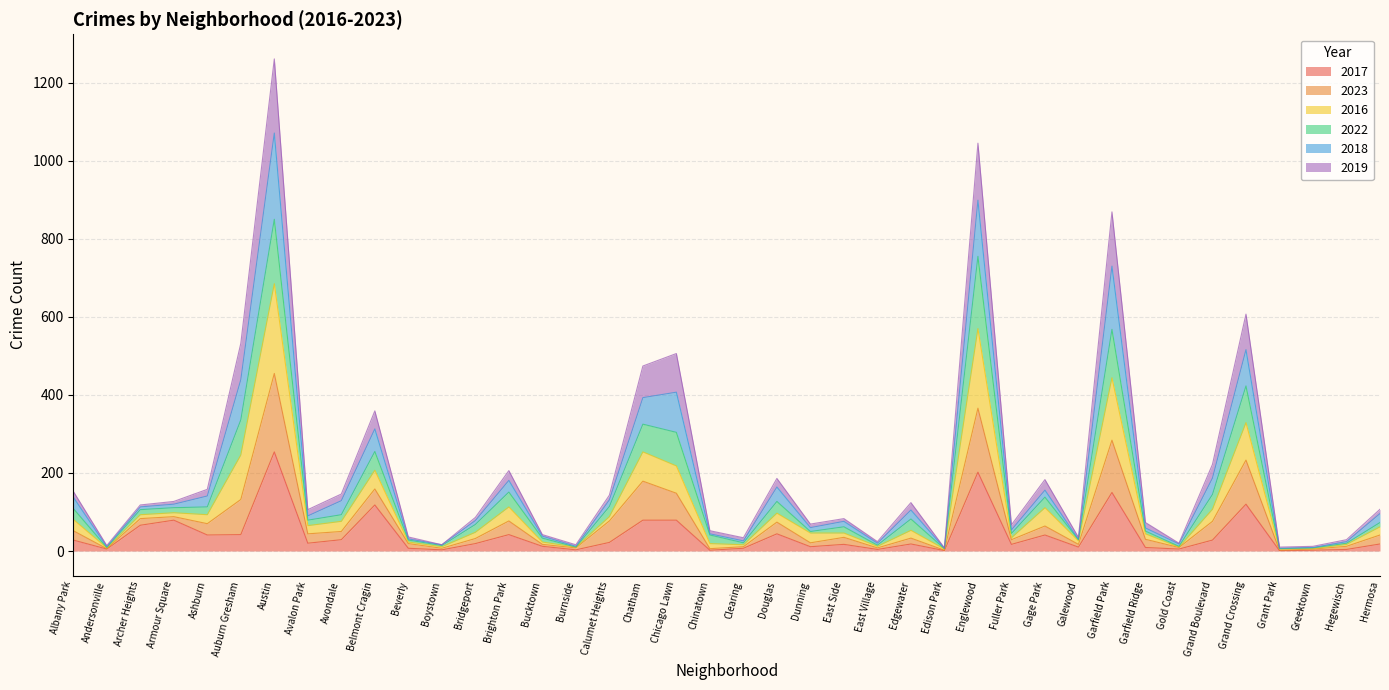

At which category does 2022 reach its first local valley?

Andersonville